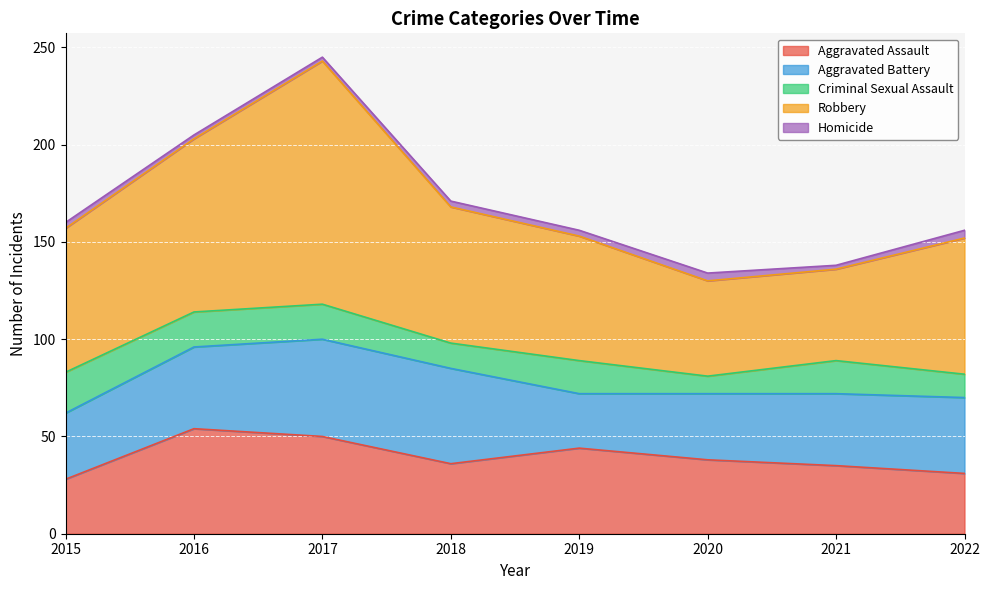

What is the average value of the Homicide series?

3